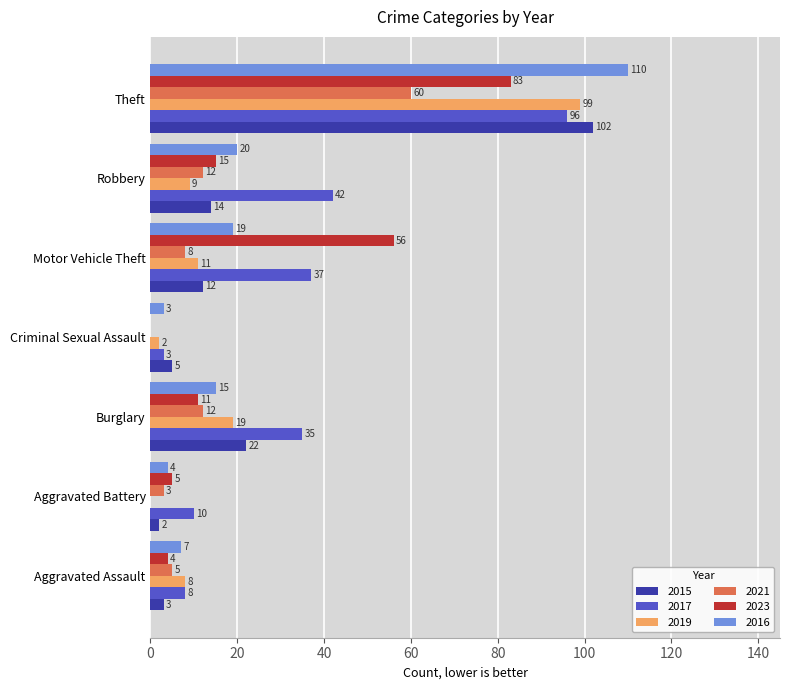

What is the sum of all 2017 values?

231